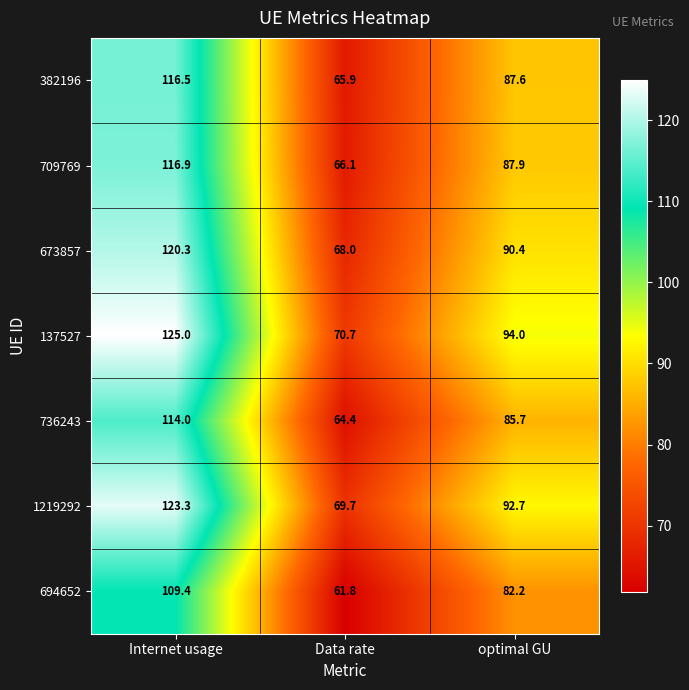

How many values in the 673857 series exceed 90?

2